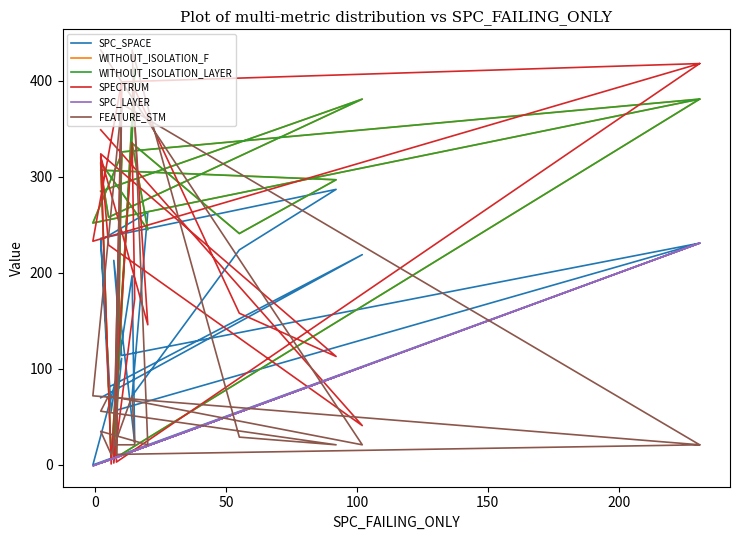

At which category does SPC_SPACE reach its first local valley?

50